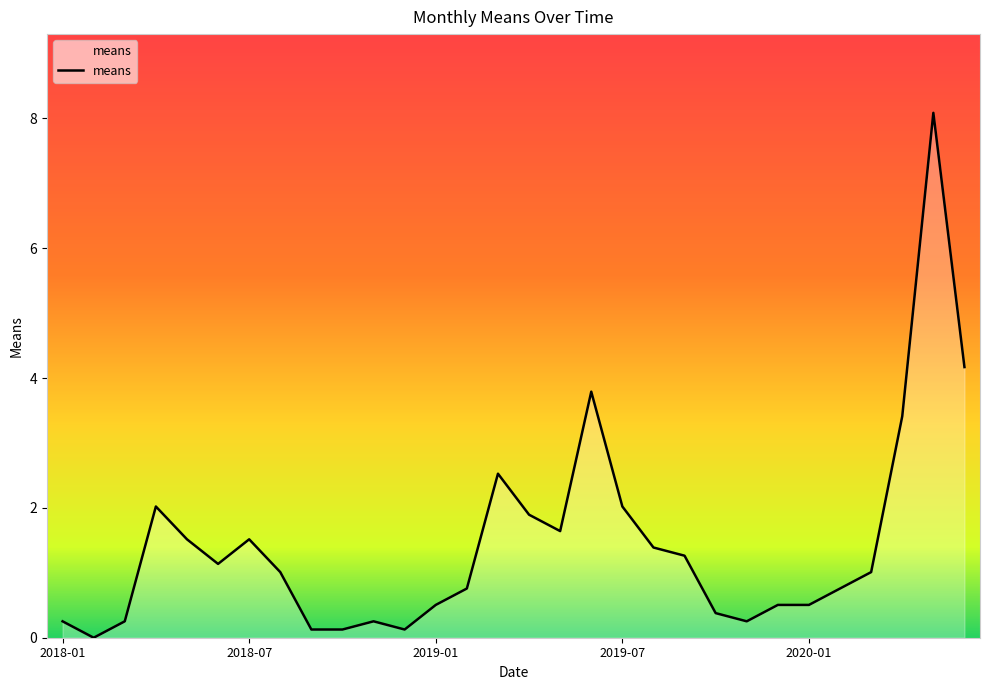

What is the maximum value shown in the chart?

8.1